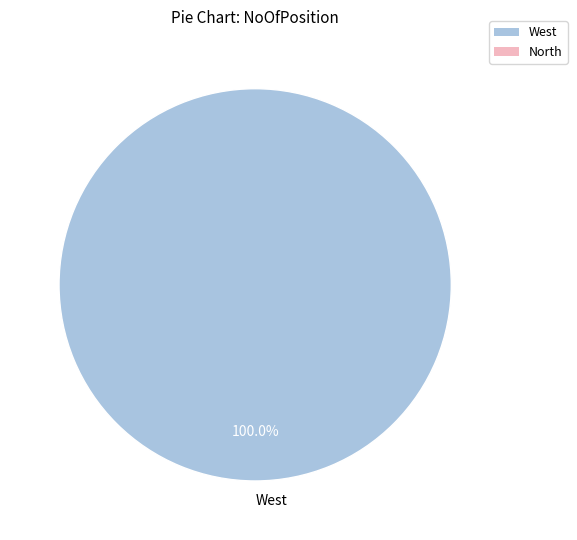

True or false: West accounts for 100% of the total.

True